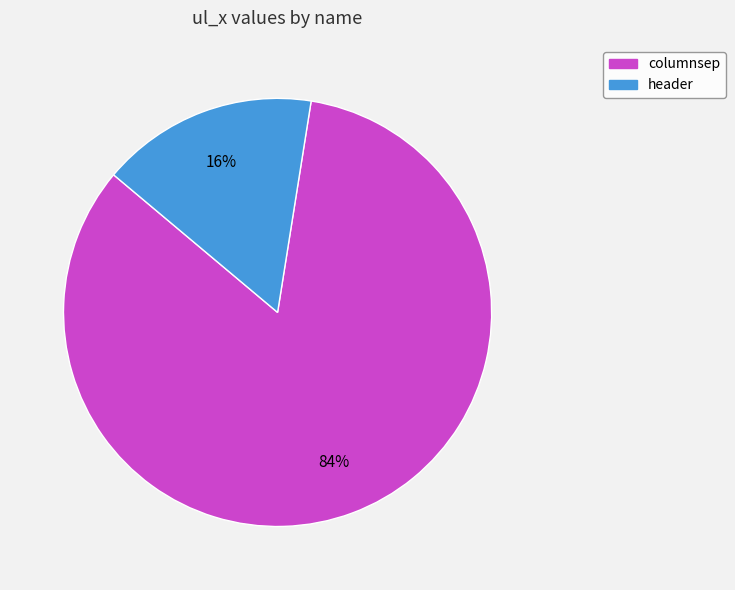

Which category accounts for the majority?

columnsep